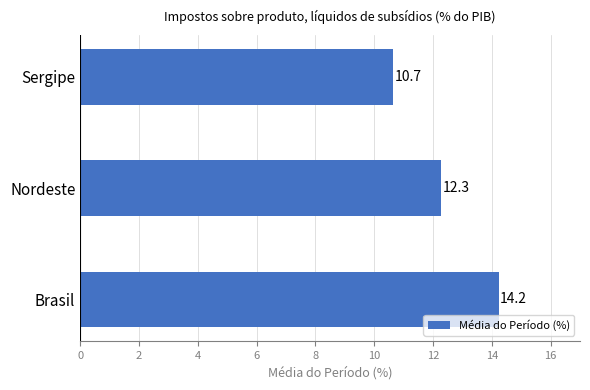

Does the chart contain any negative values?

No